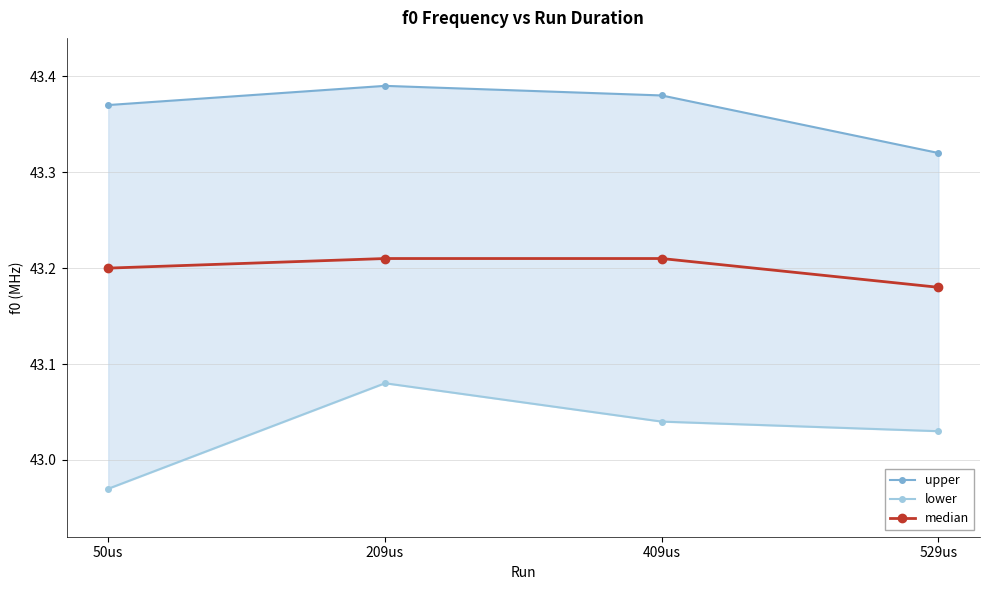

What is the greatest value displayed?

43.4